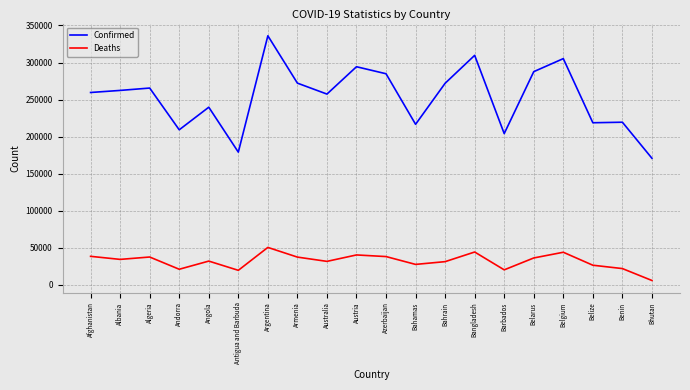

Is it true that Confirmed equals 262412.0 at Albania?

True